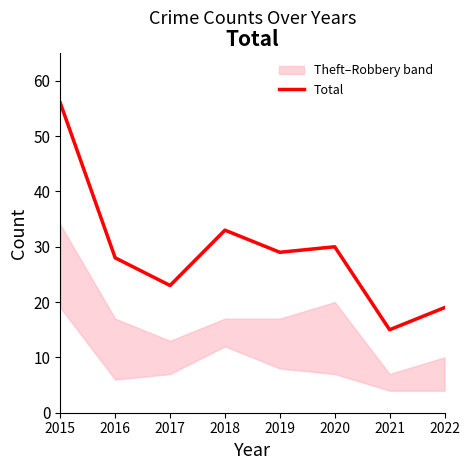

At which category does the chart reach its peak across all series?

2015